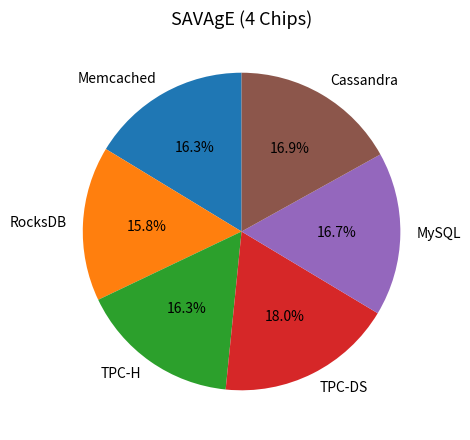

Is it true that Cassandra is 25% of the pie?

False